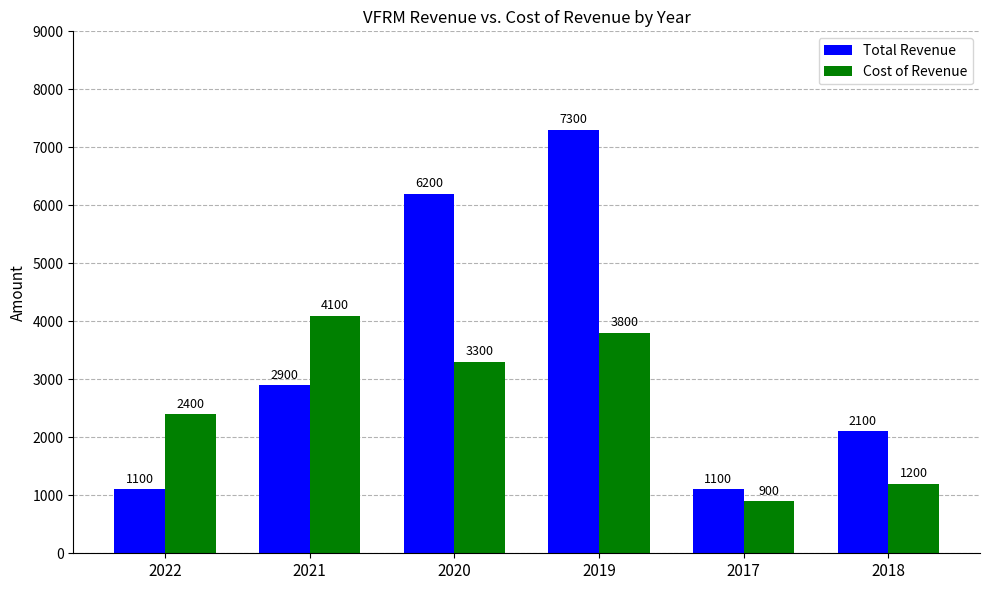

Rank the series at 2021 from lowest to highest value.

Total Revenue, Cost of Revenue